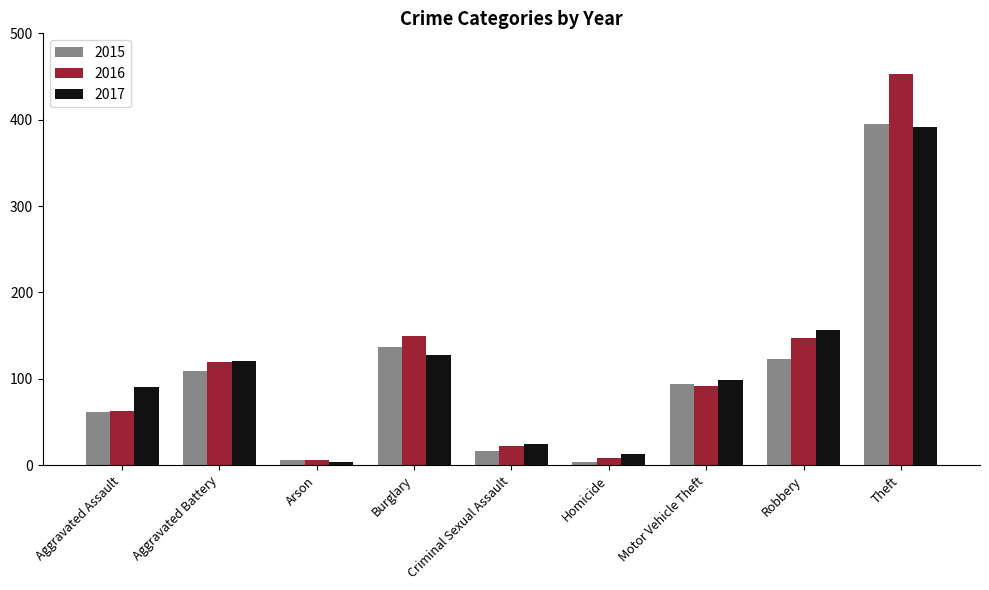

What is the greatest value displayed?

453